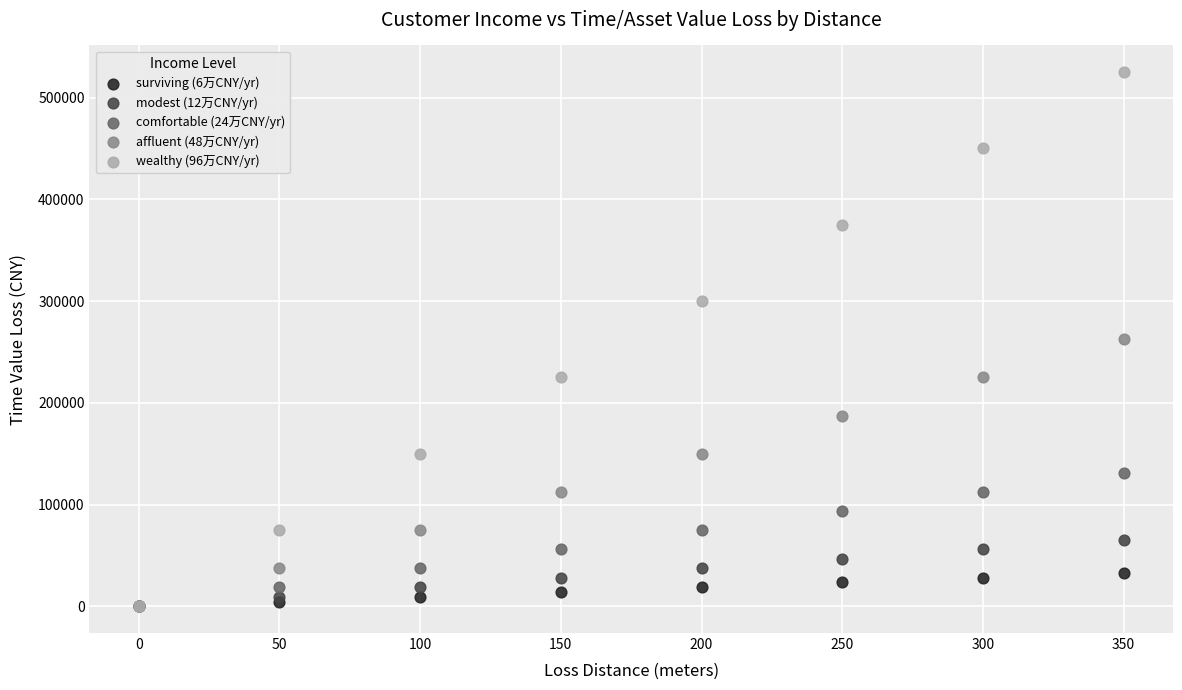

Which series reaches the maximum Y coordinate?

wealthy (96万CNY/yr)